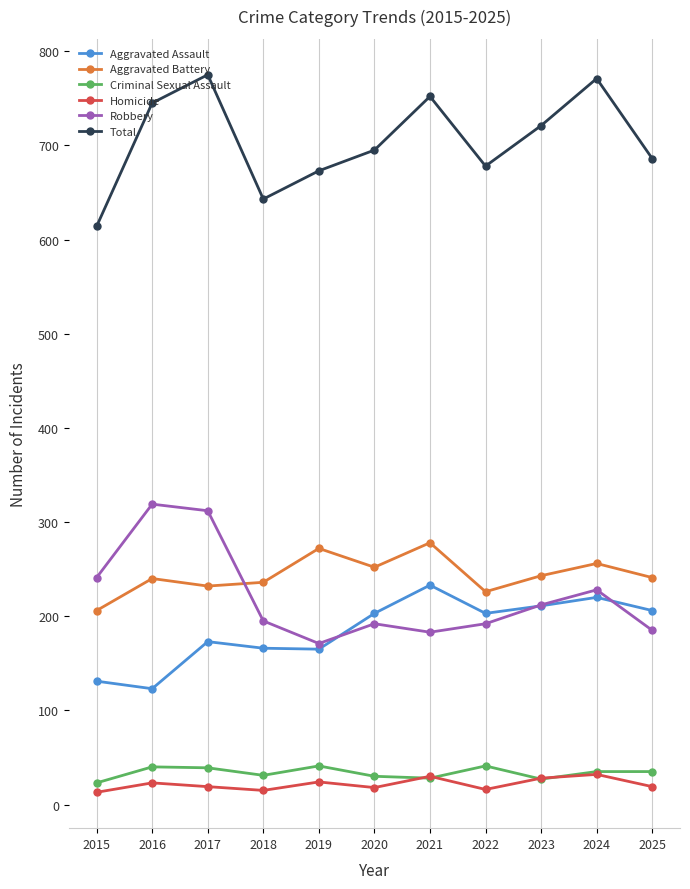

Is it true that Homicide equals 13 at 2015?

True